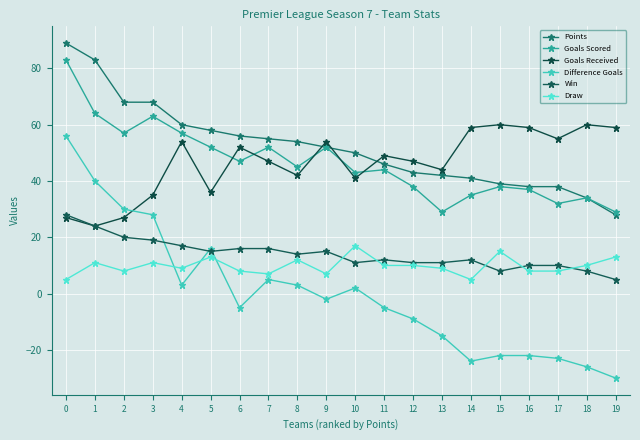

Reading right to left, list all the values displayed in this chart.

Points: 19=28	18=34	17=38	16=38	15=39	14=41	13=42	12=43	11=46	10=50	9=52	8=54	7=55	6=56	5=58	4=60	3=68	2=68	1=83	0=89
Goals Scored: 19=29	18=34	17=32	16=37	15=38	14=35	13=29	12=38	11=44	10=43	9=52	8=45	7=52	6=47	5=52	4=57	3=63	2=57	1=64	0=83
Goals Received: 19=59	18=60	17=55	16=59	15=60	14=59	13=44	12=47	11=49	10=41	9=54	8=42	7=47	6=52	5=36	4=54	3=35	2=27	1=24	0=27
Difference Goals: 19=-30	18=-26	17=-23	16=-22	15=-22	14=-24	13=-15	12=-9	11=-5	10=2	9=-2	8=3	7=5	6=-5	5=16	4=3	3=28	2=30	1=40	0=56
Win: 19=5	18=8	17=10	16=10	15=8	14=12	13=11	12=11	11=12	10=11	9=15	8=14	7=16	6=16	5=15	4=17	3=19	2=20	1=24	0=28
Draw: 19=13	18=10	17=8	16=8	15=15	14=5	13=9	12=10	11=10	10=17	9=7	8=12	7=7	6=8	5=13	4=9	3=11	2=8	1=11	0=5